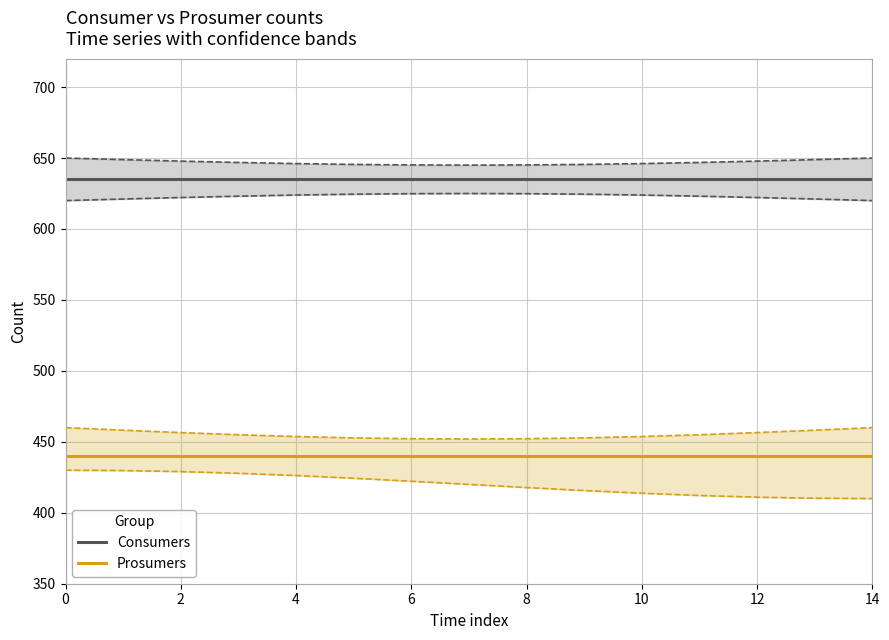

What are all the series names shown in the legend?

Consumers, Prosumers